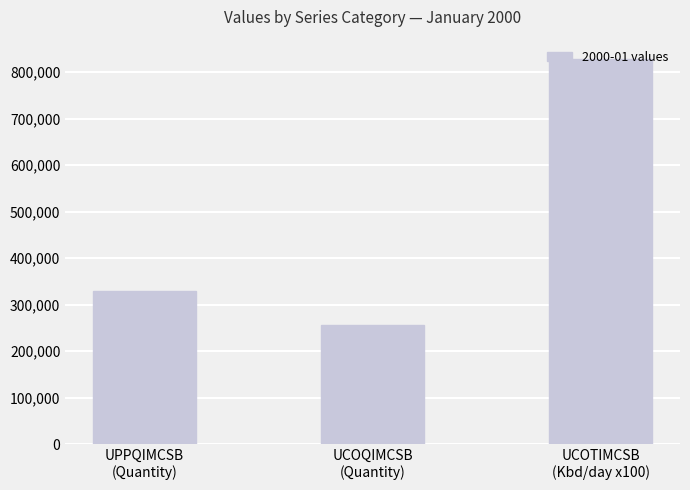

Reading left to right, transcribe all the data shown in this chart.

328944	256840	828500